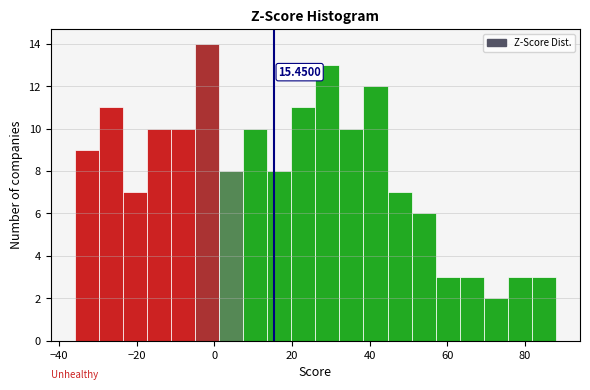

Read against the x-axis, roughly where is the centre of the tallest bar?

-2